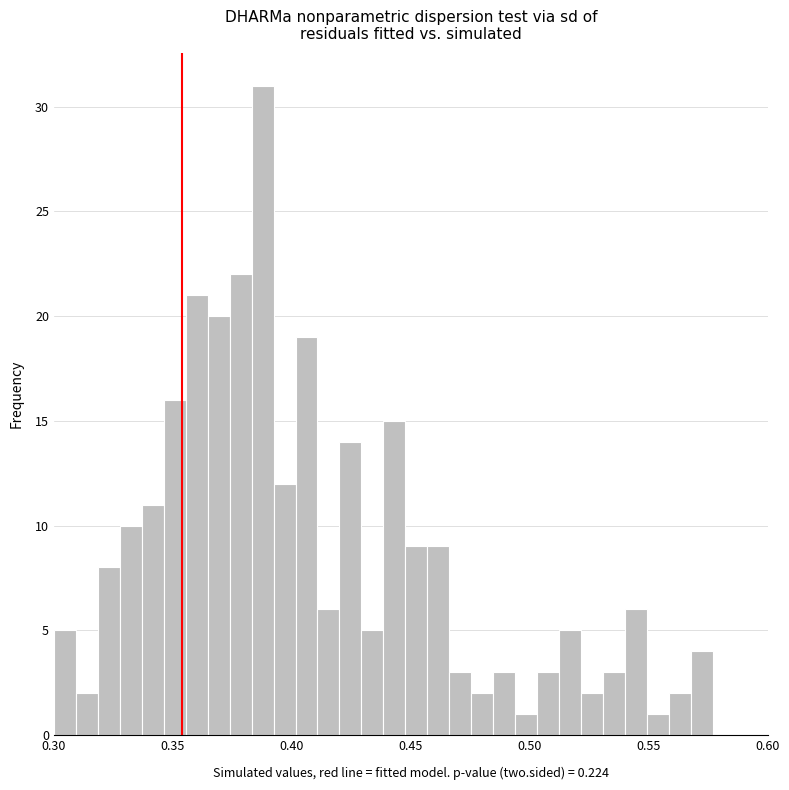

Read against the x-axis, roughly where is the centre of the tallest bar?

0.390